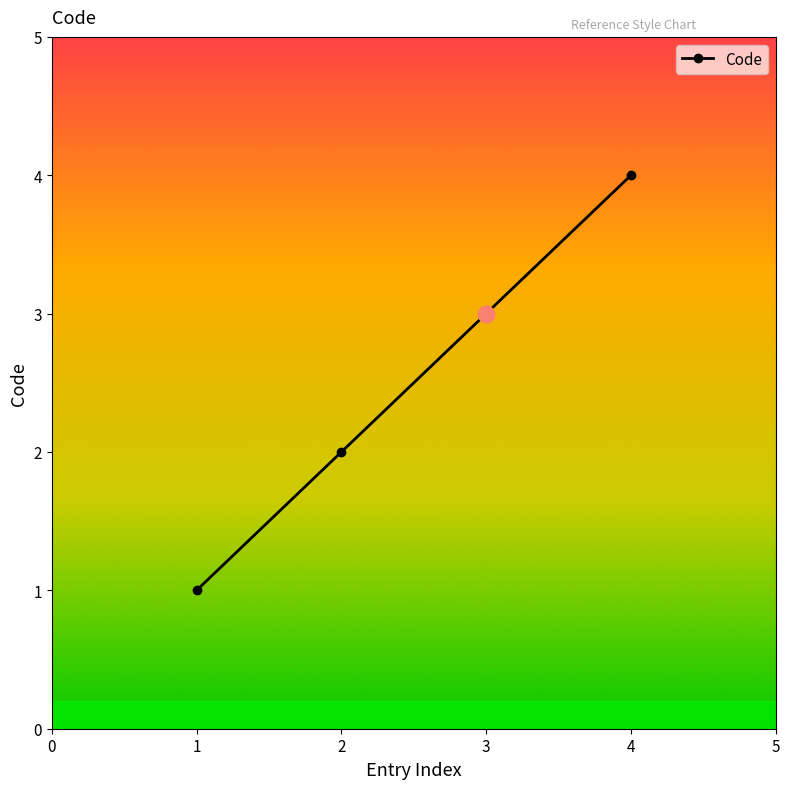

How many data points are less than 3?

2